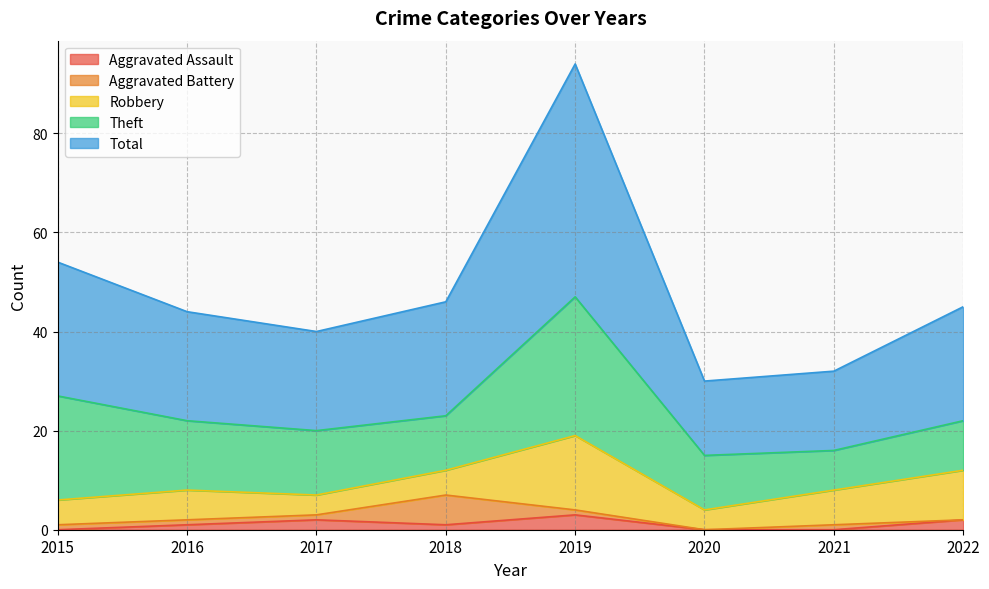

True or false: Aggravated Assault and Robbery intersect in this chart.

False